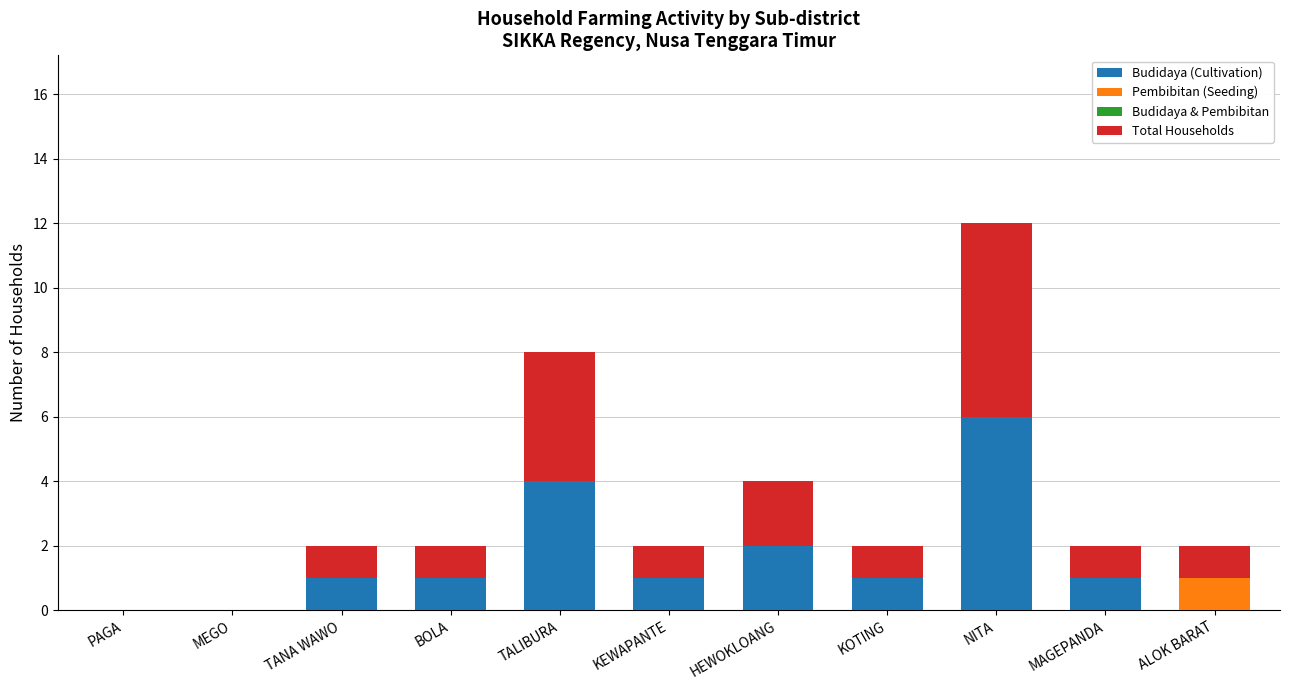

Does the chart contain stacked bars?

Yes